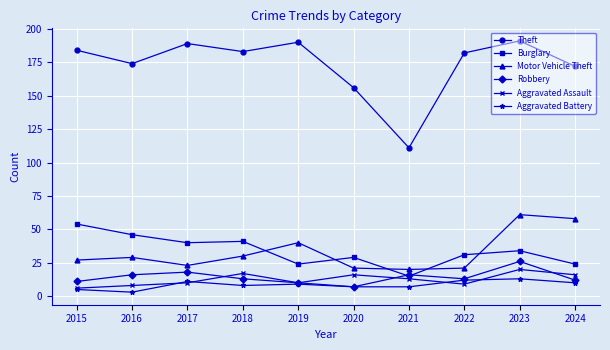

How many series are shown in this chart?

6